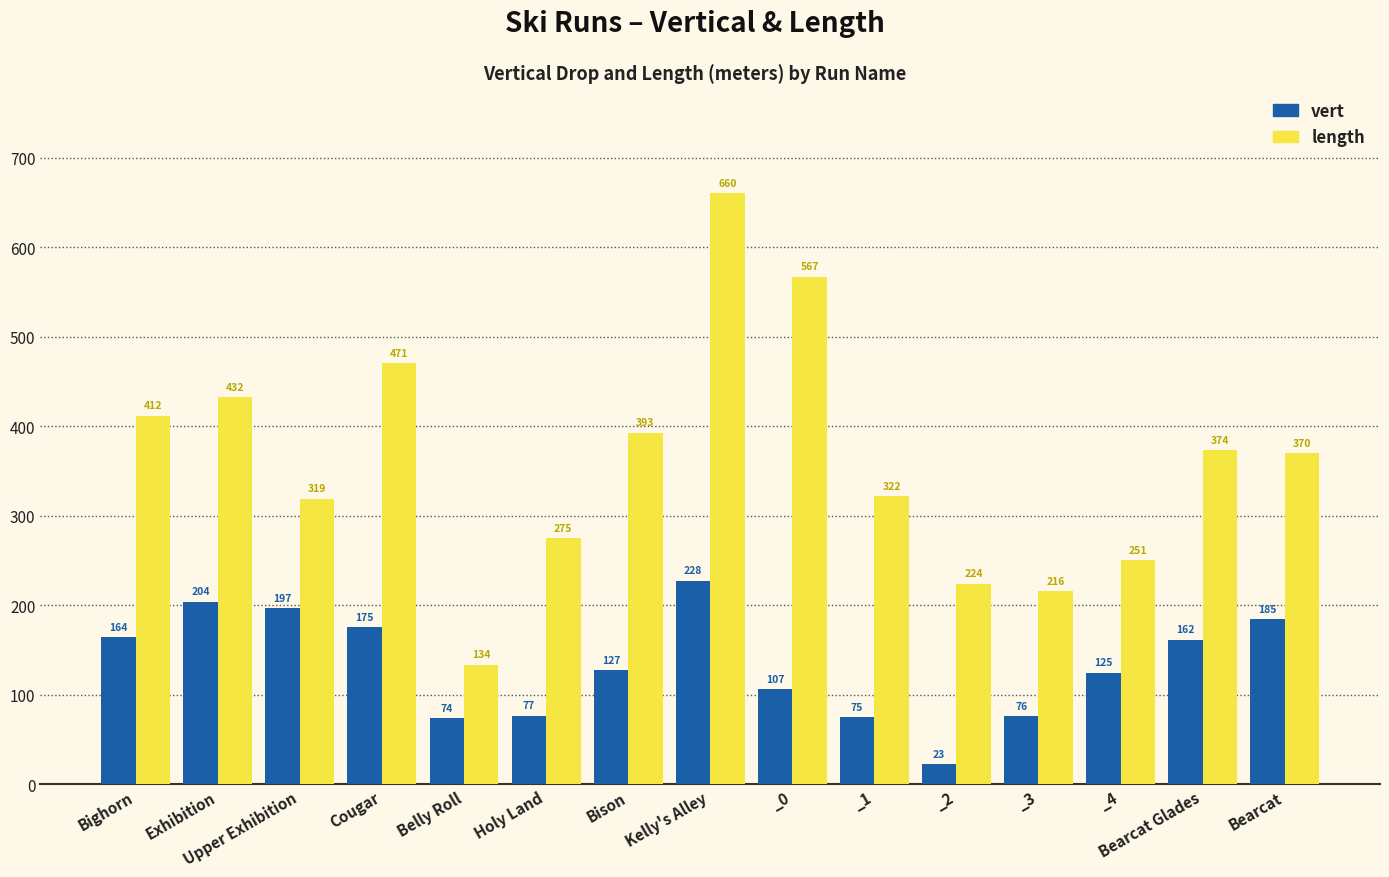

Which series has the widest spread of values?

length